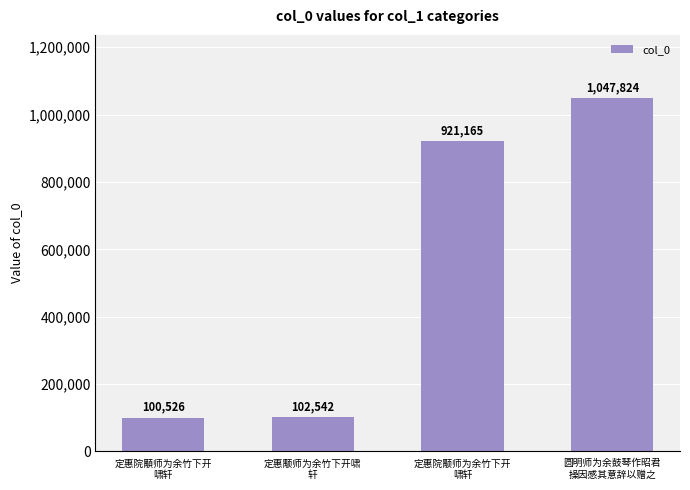

What is the ratio of the value at 定惠院顒师为余竹下开
啸轩 to the value at 圆明师为余鼓琴作昭君
操因感其意辞以赠之?

0.1